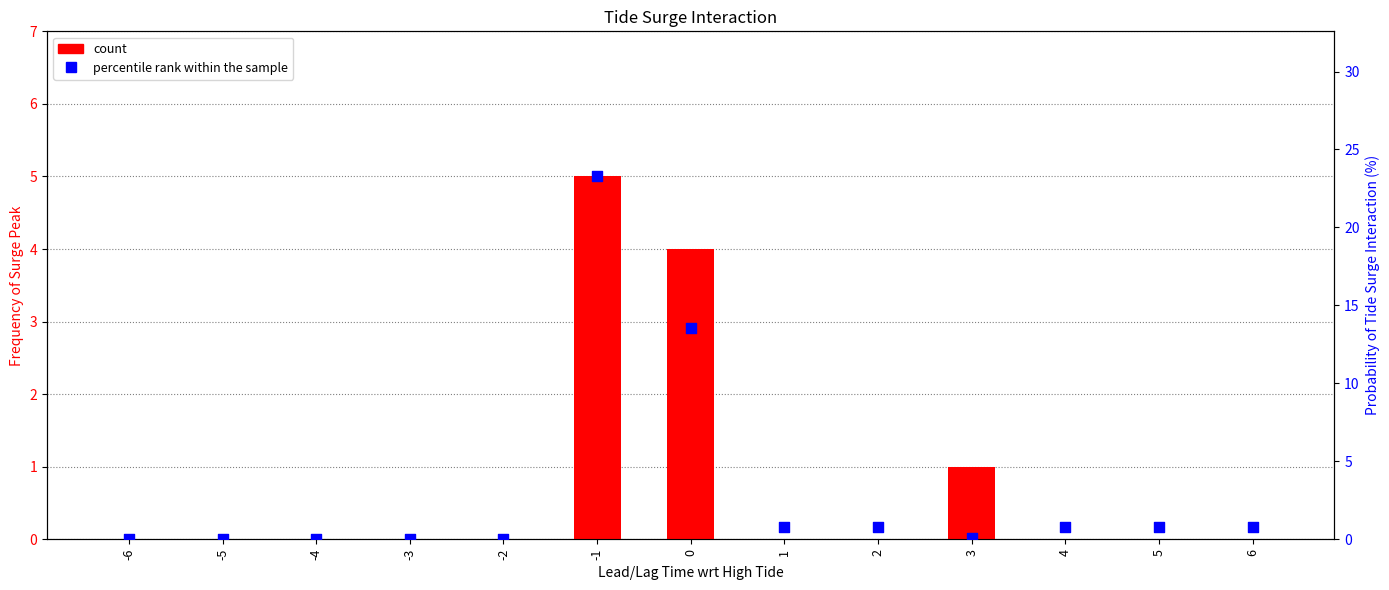

Which series contains the highest Y value?

probability (%)